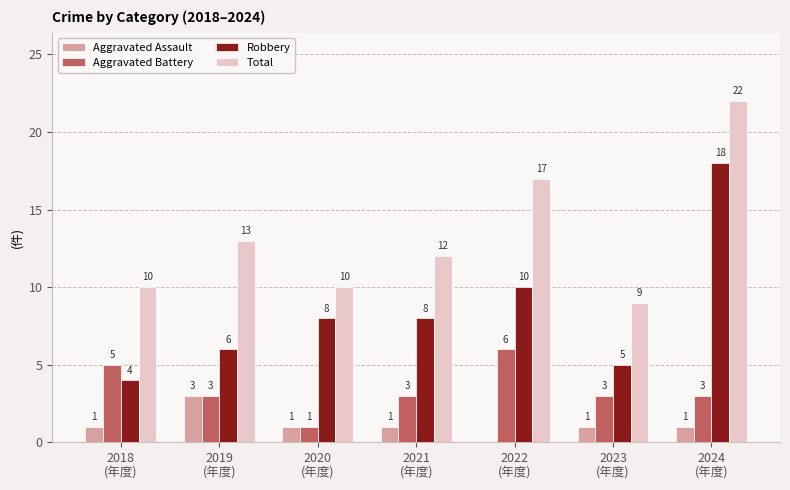

What is the highest value of the Aggravated Assault series?

3